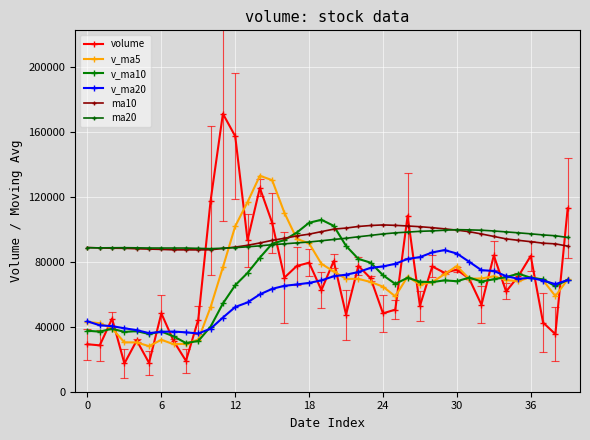

At which category is the sum across all series the highest?

14